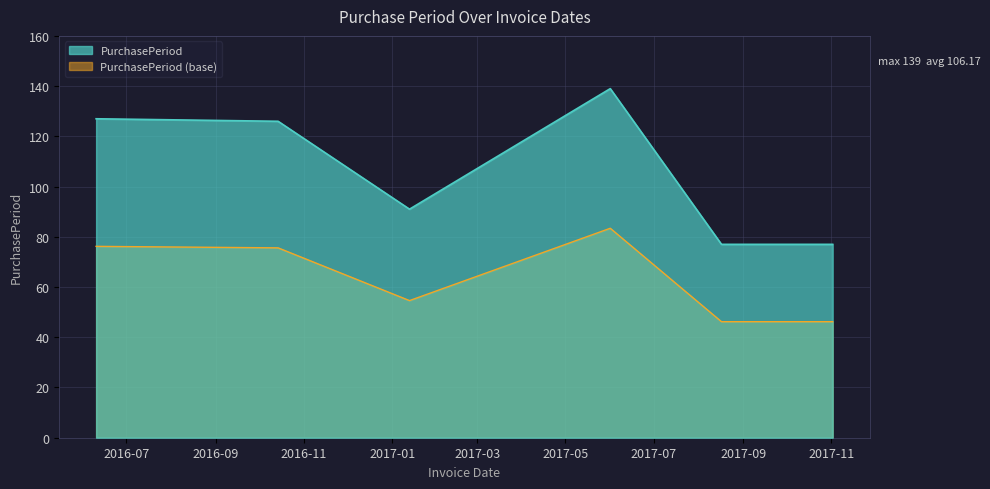

How many data points does each series have?

6